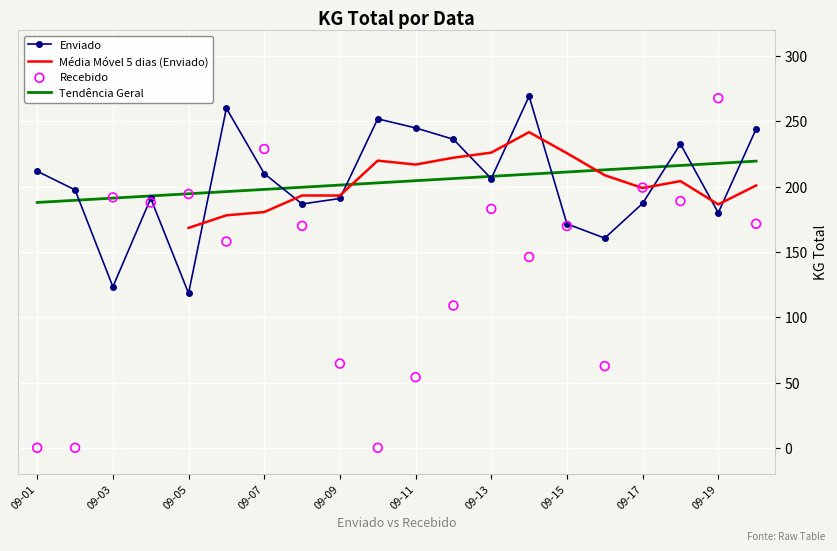

What is the lowest value of the Tendência Geral series?

187.9